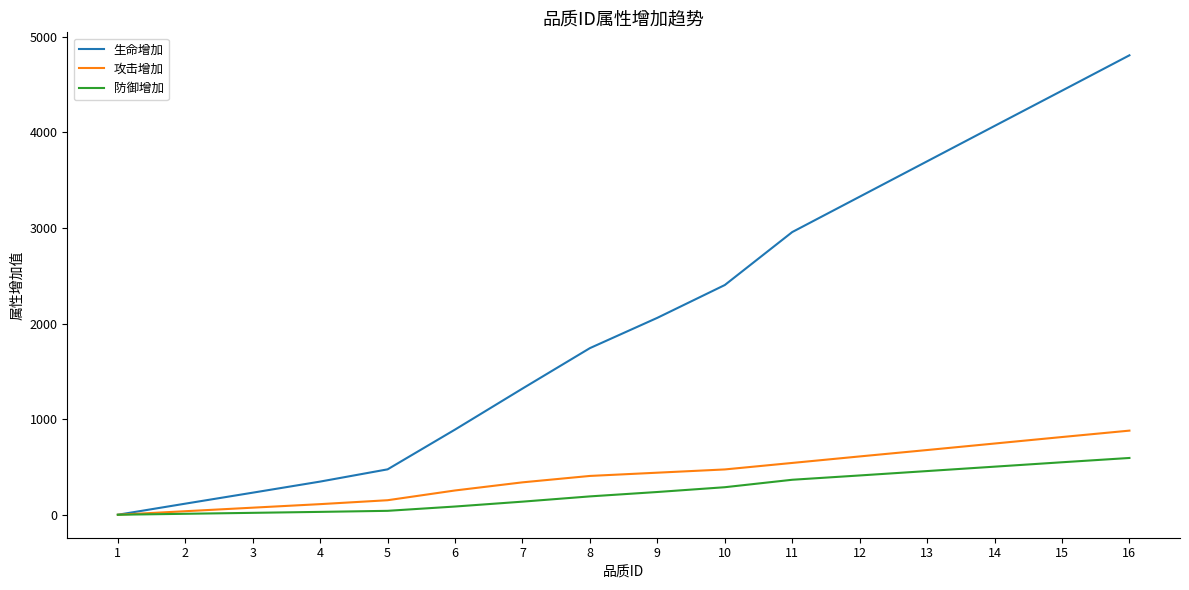

The 攻击增加 series shows 406 at 8. True or false?

True